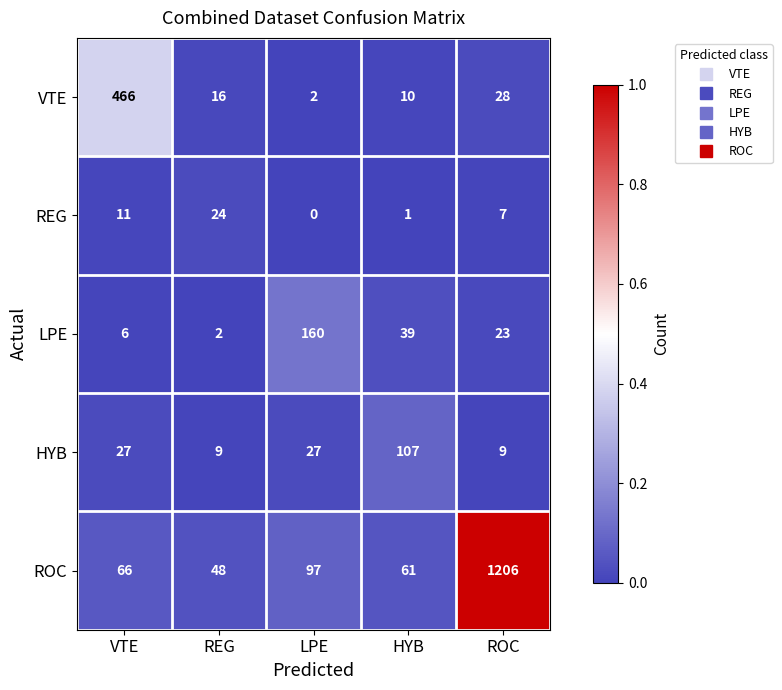

How many distinct data groups are displayed?

5